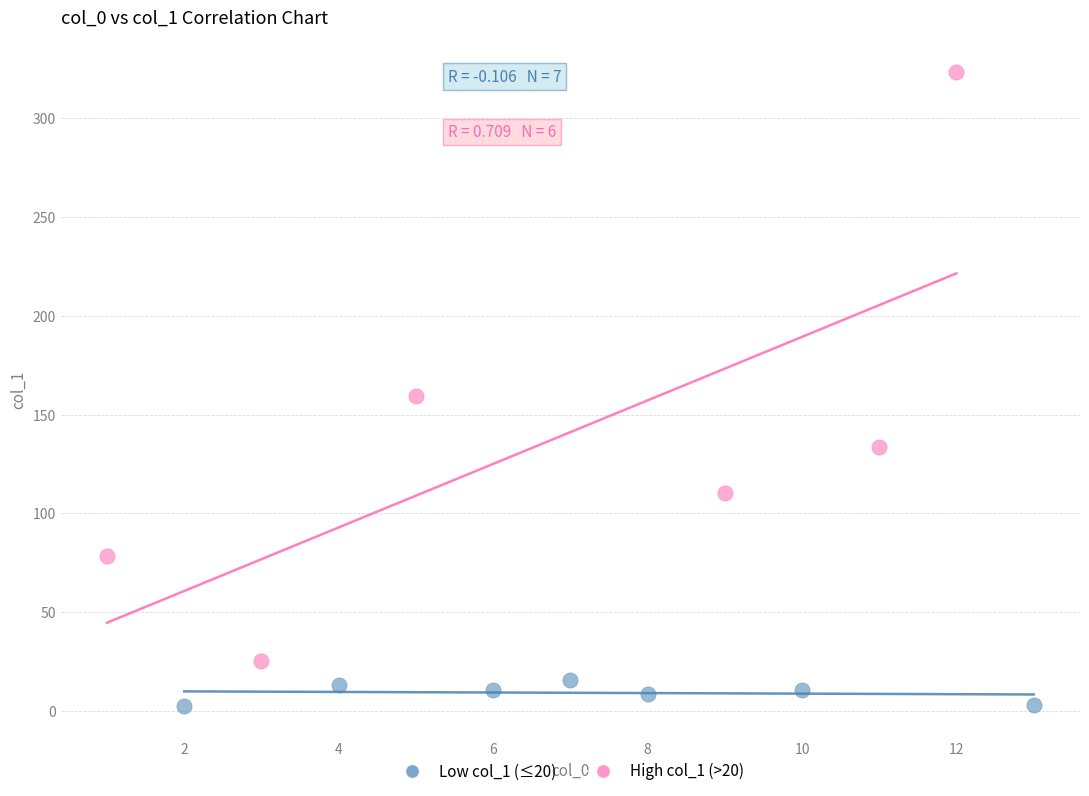

Which series has the widest spread of Y values?

High col_1 (>20)